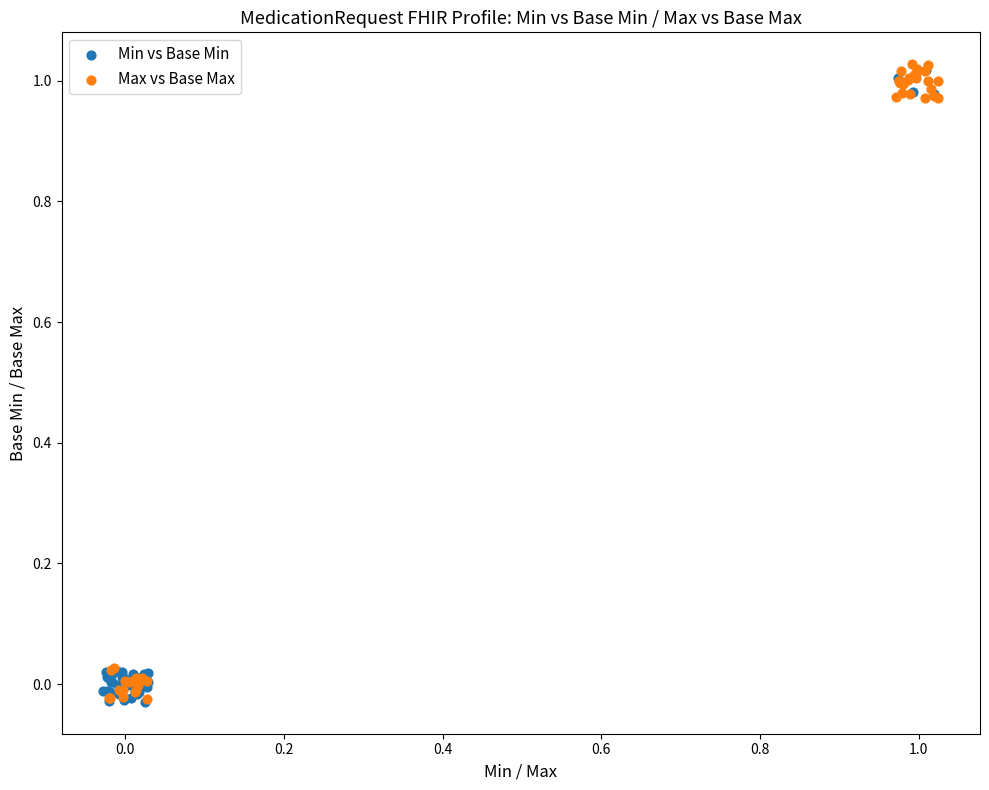

What are all the series names shown in the legend?

Min vs Base Min, Max vs Base Max